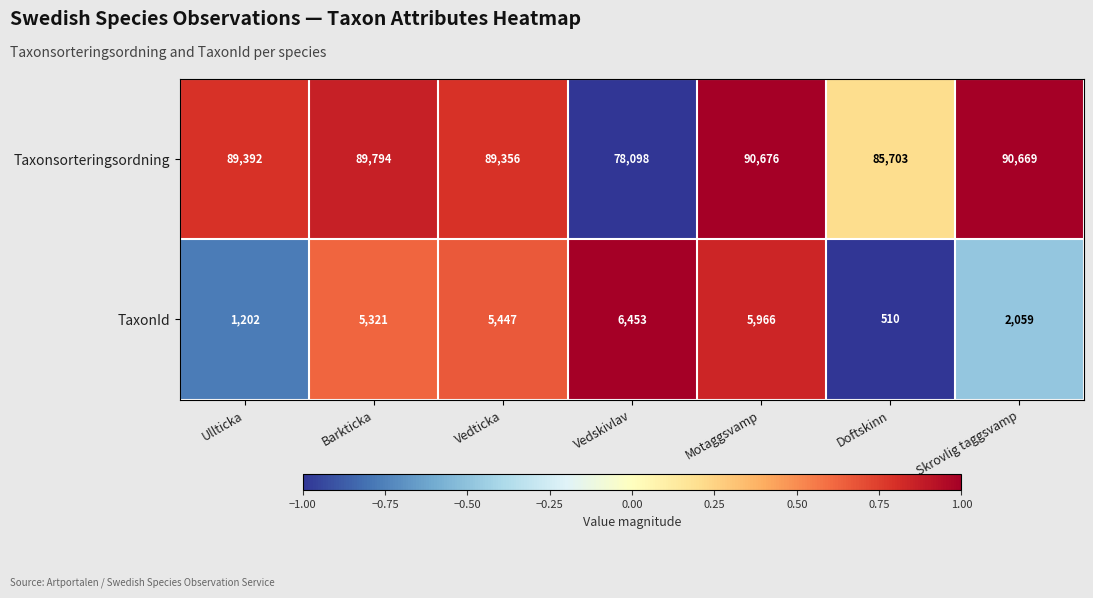

Which category has the highest value across all series?

Motaggsvamp